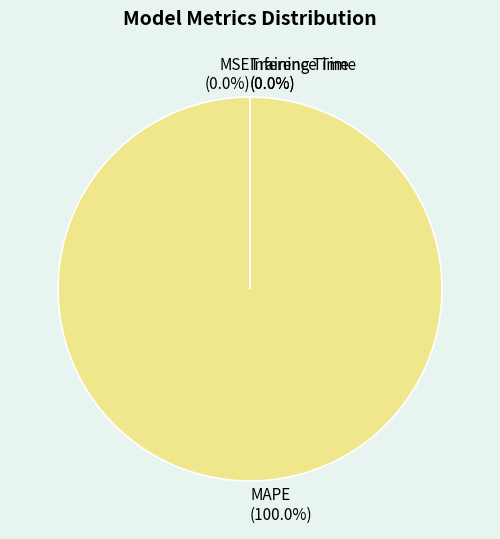

What is the largest slice in the pie chart?

MAPE